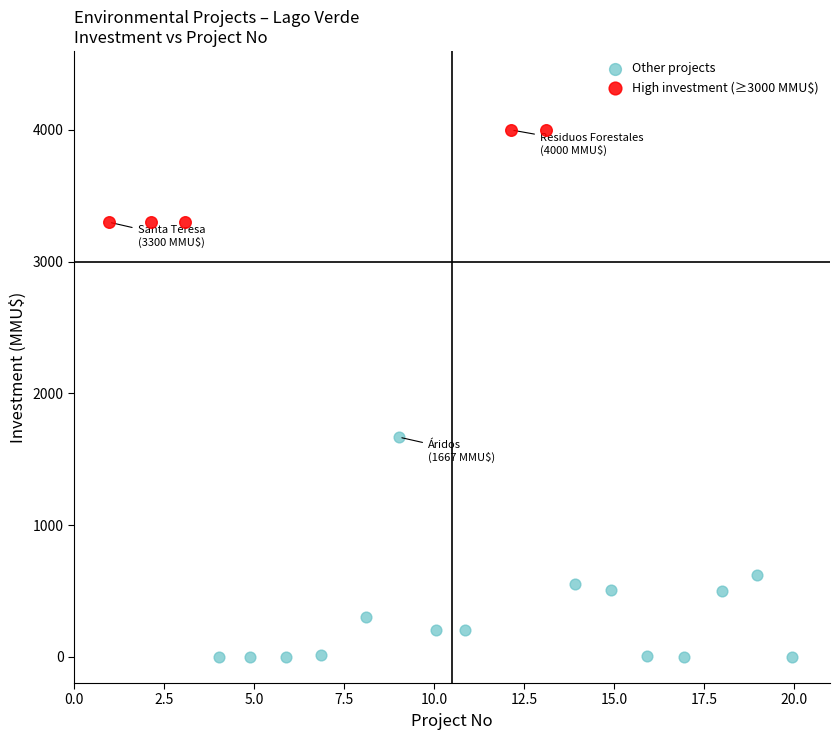

Which series contains the lowest Y value?

Other projects